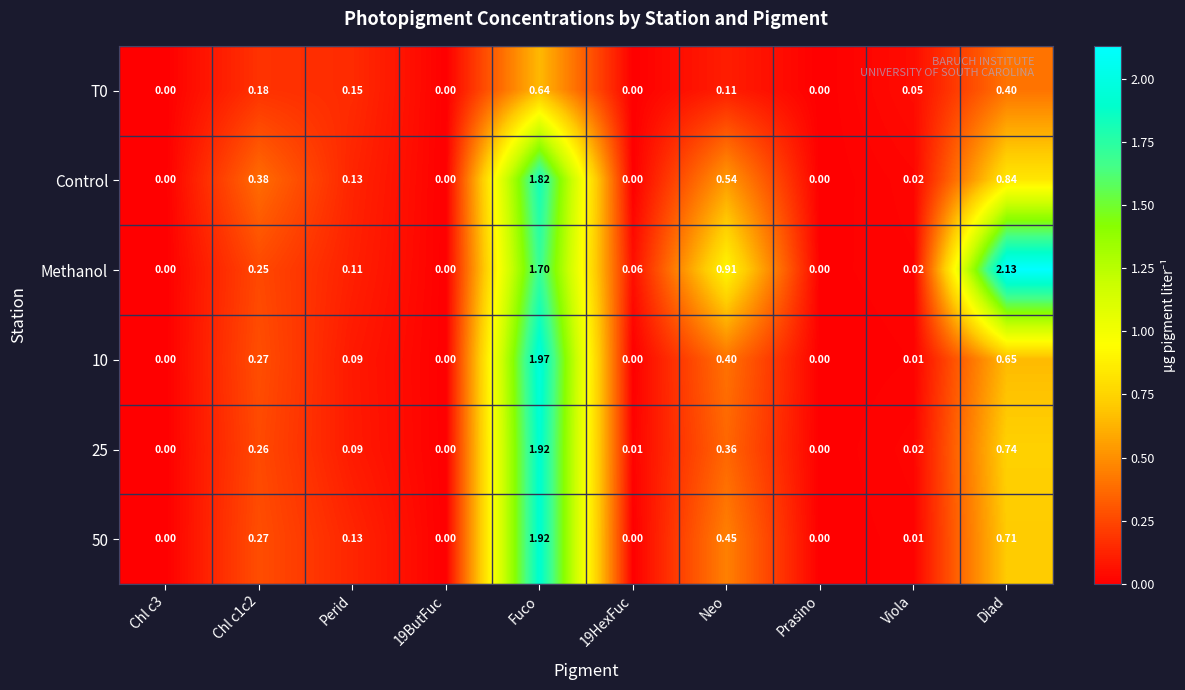

Which series has the largest total across all categories?

Methanol